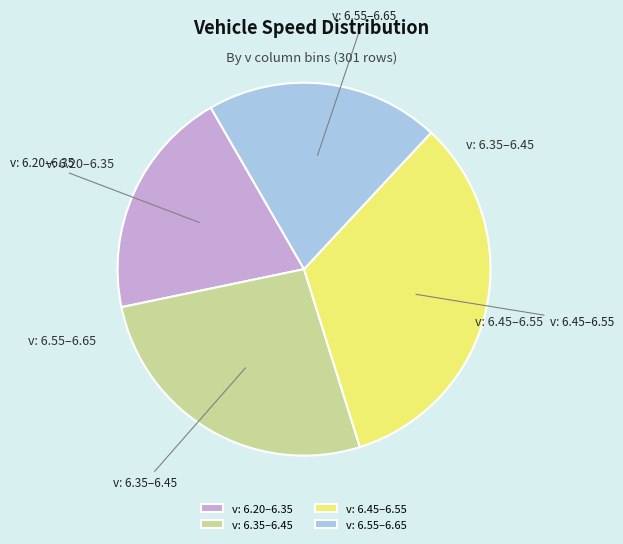

Does v: 6.55–6.65 represent more than half of the total?

No